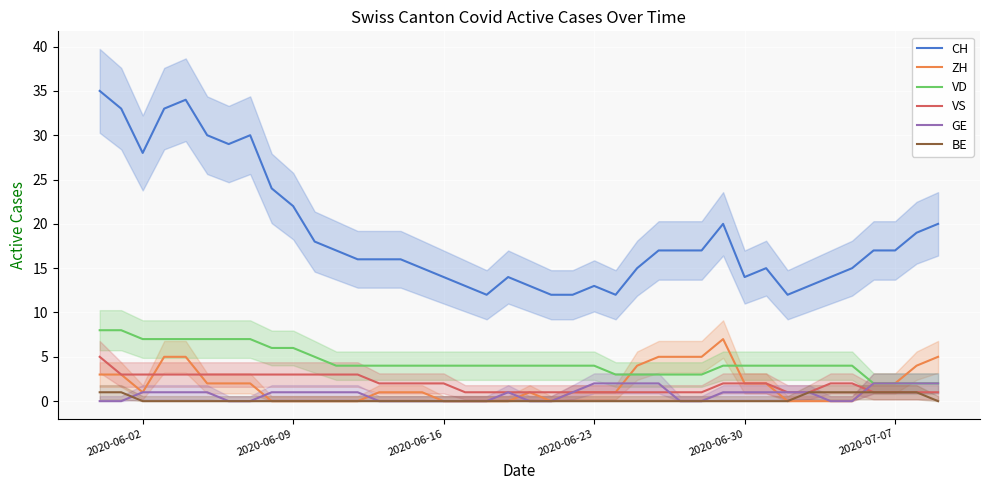

Which series has the largest range (max minus min)?

CH